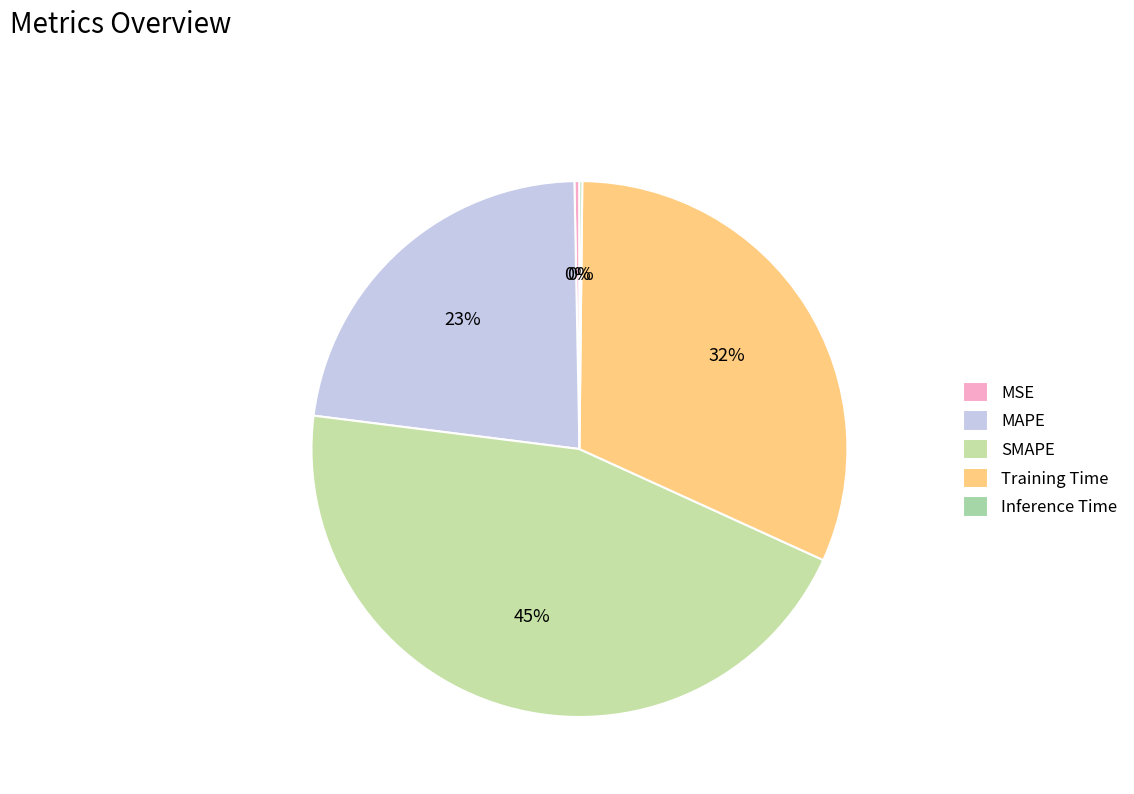

How many slices are in this pie chart?

5